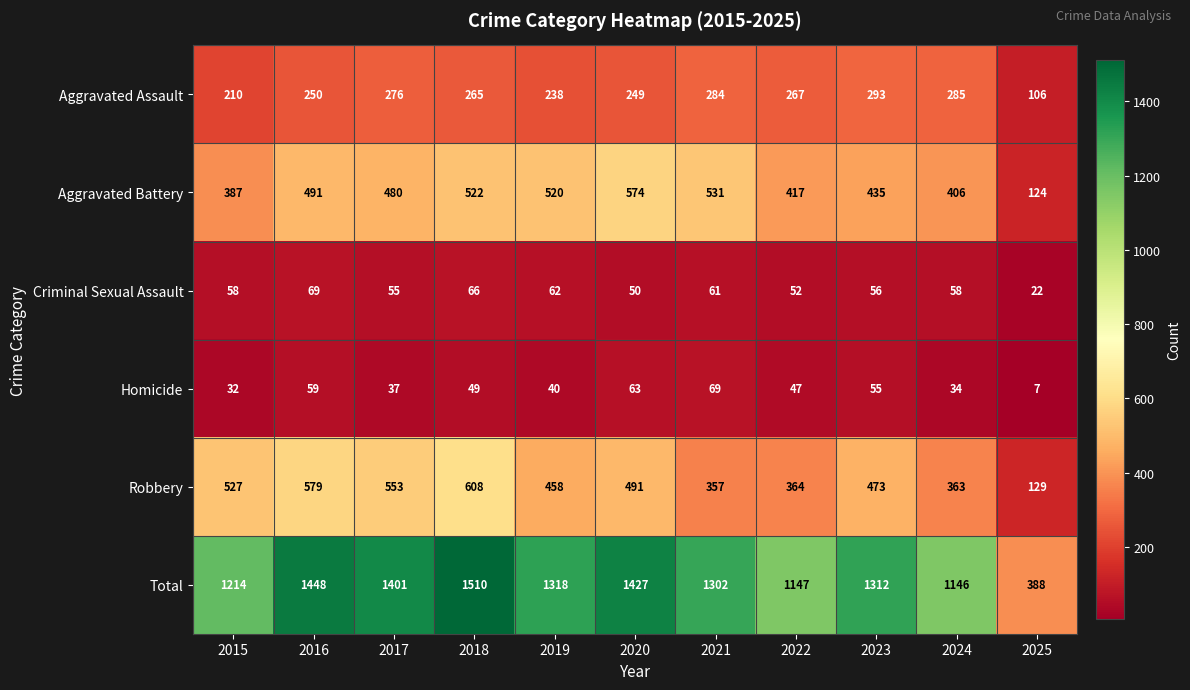

What is the sum of the Robbery values at 2021 and 2017?

910